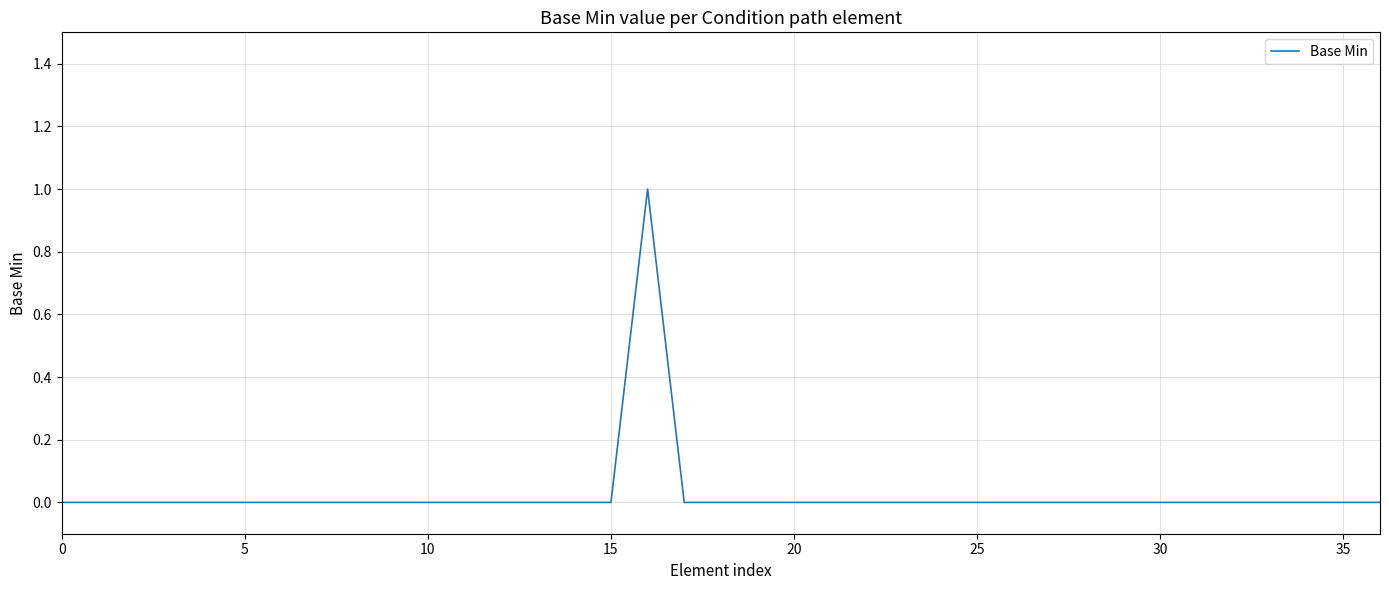

What is the difference between the maximum and minimum values?

1